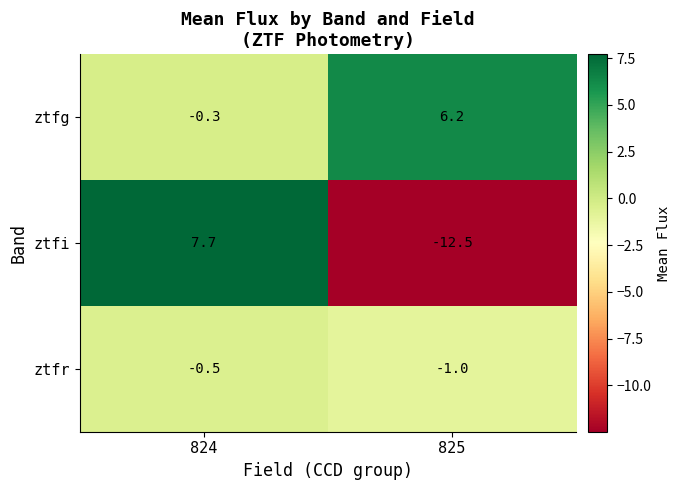

Which category has the highest value across all series?

824